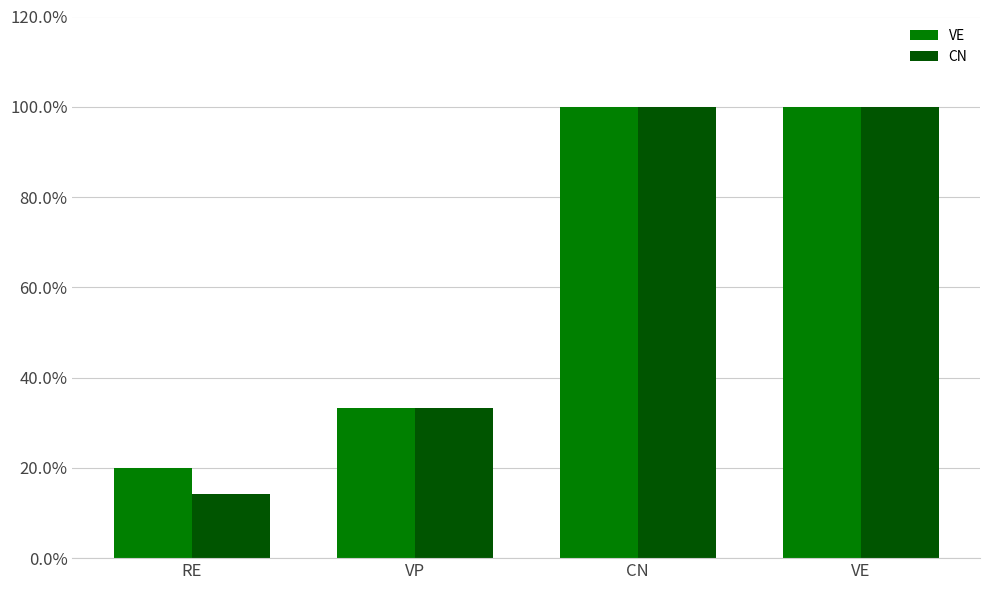

Reading left to right, transcribe all the data shown in this chart.

VE: 0.2	0.3	1.0	1.0
CN: 0.1	0.3	1.0	1.0